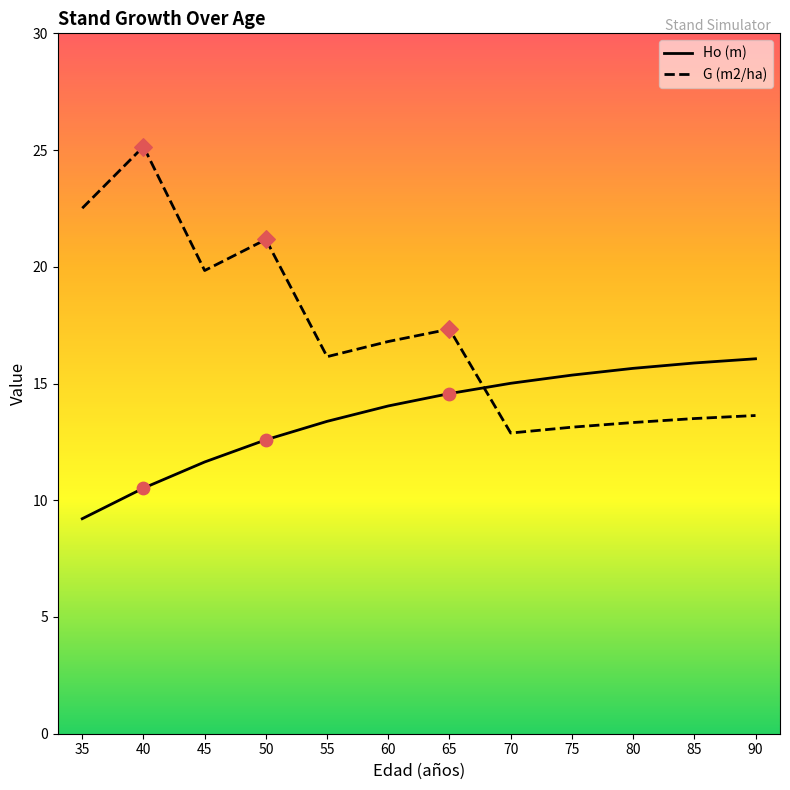

At how many categories does at least one series exceed 18?

4